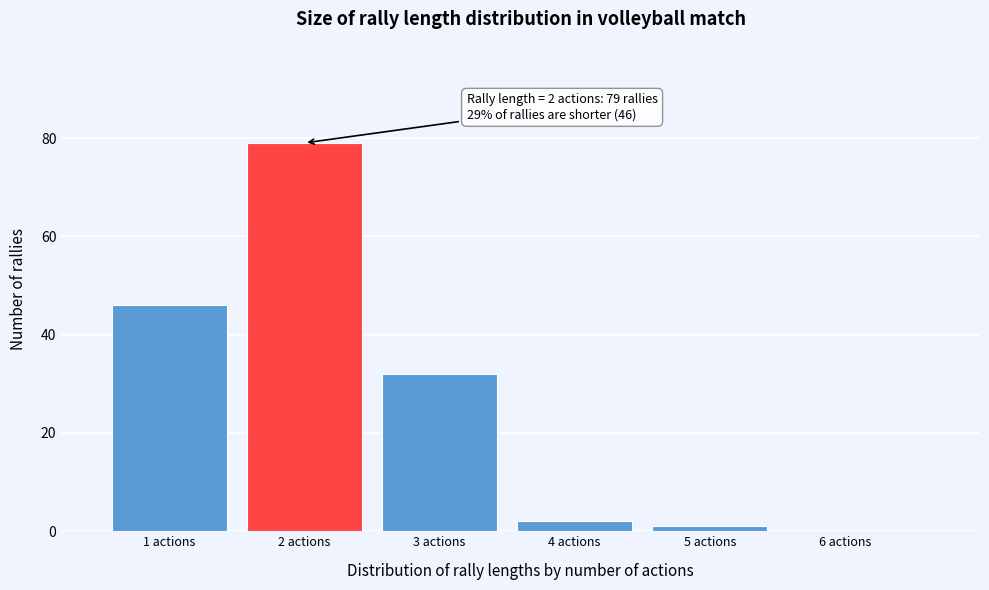

Which range on the x-axis has the tallest bar?

1.5 to 2.5